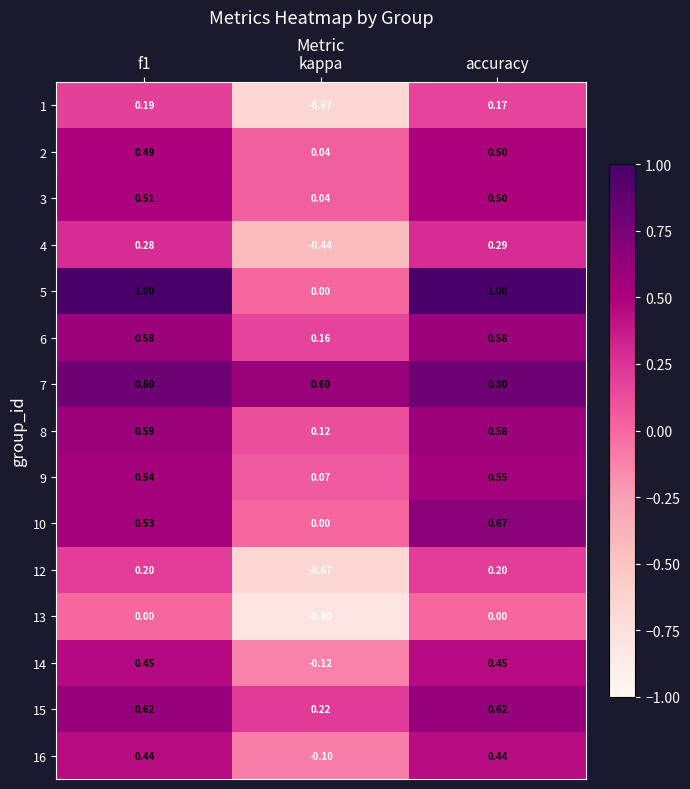

At which category does the chart reach its minimum across all series?

kappa